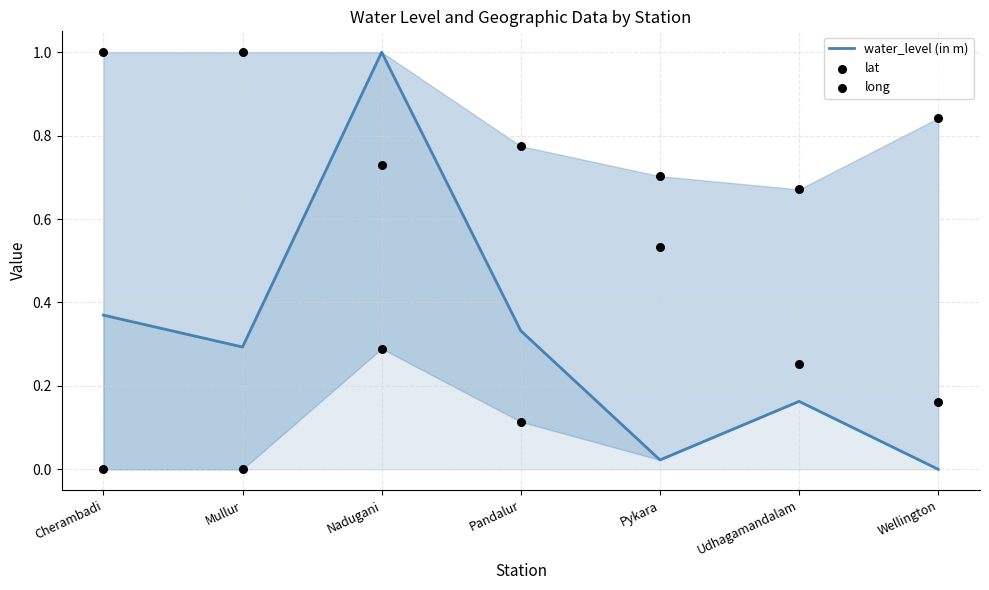

At which category is the sum across all series the highest?

Nadugani